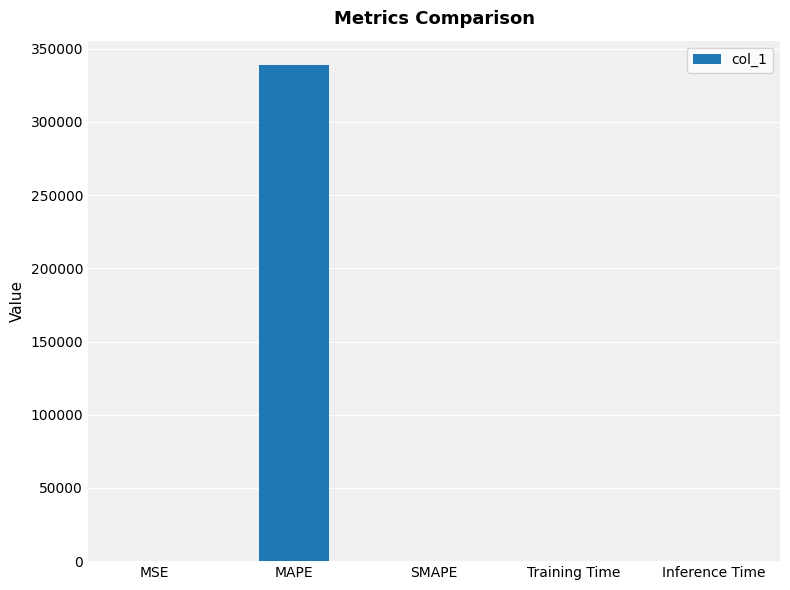

What is the ratio of the value at MAPE to the value at SMAPE?

1693.0